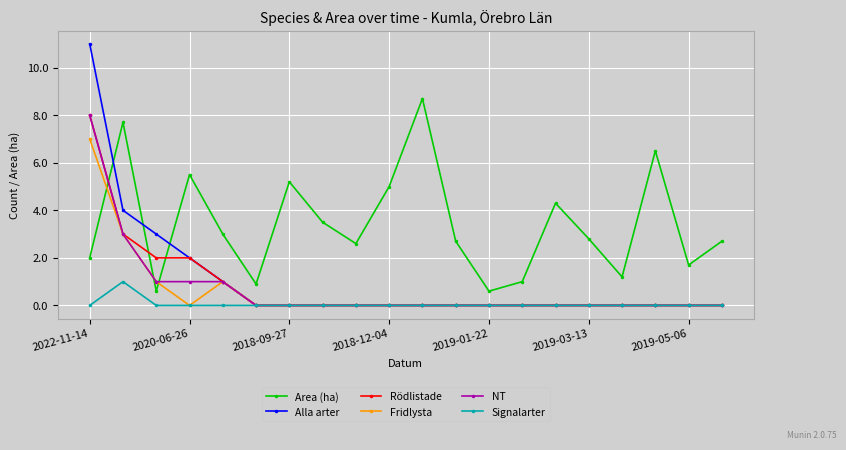

True or false: Alla arter and Area (ha) intersect in this chart.

True